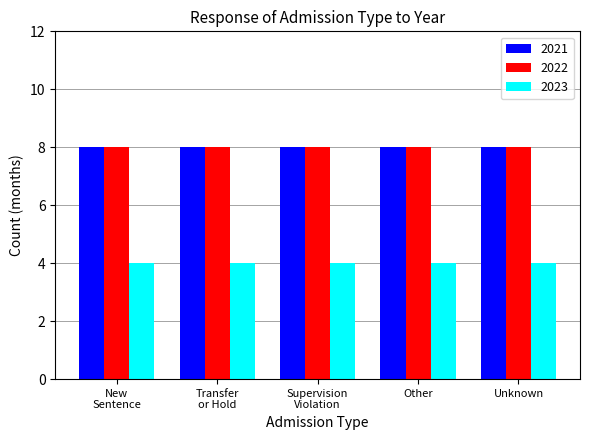

How many bars are there in total?

15